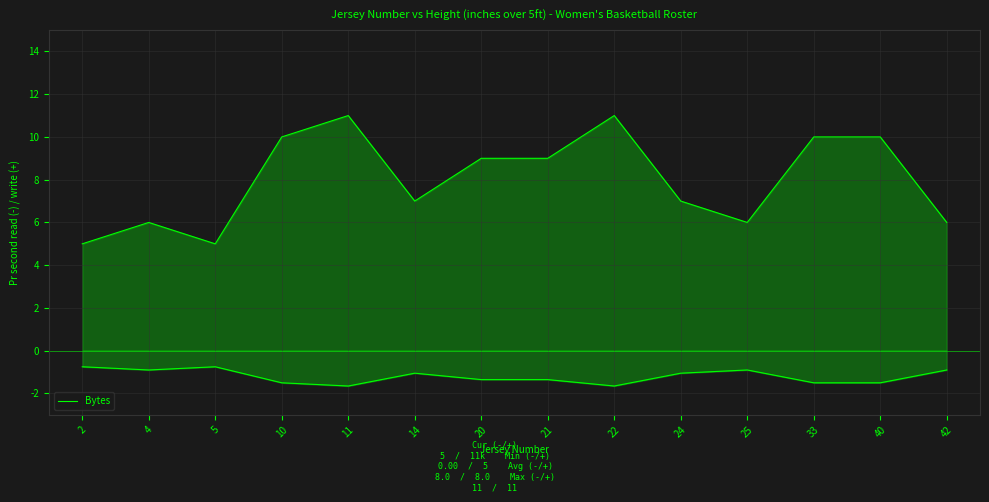

Which has a higher value, 22 or 11?

22